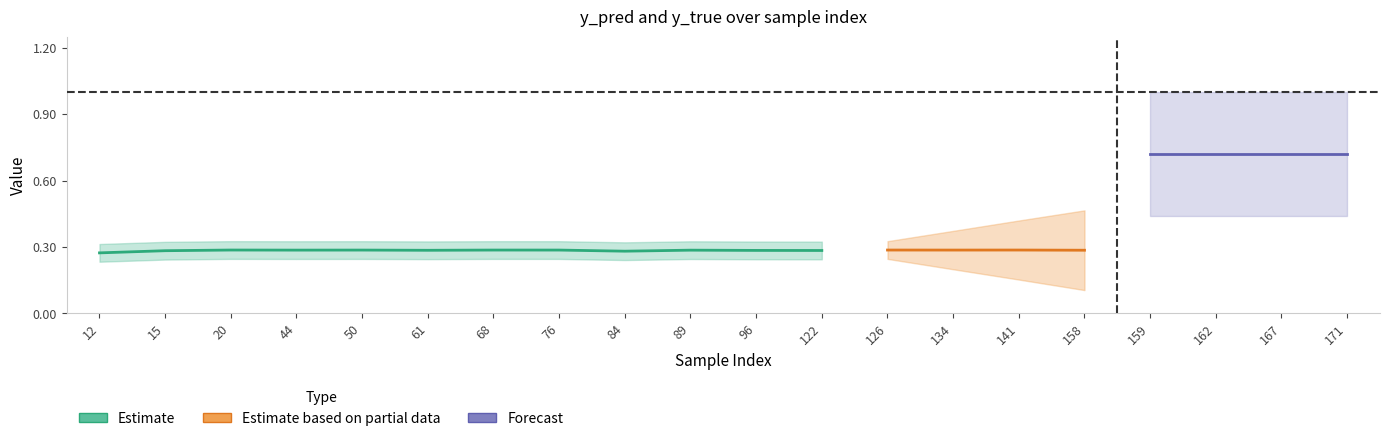

What is the maximum value for y_pred?

0.3